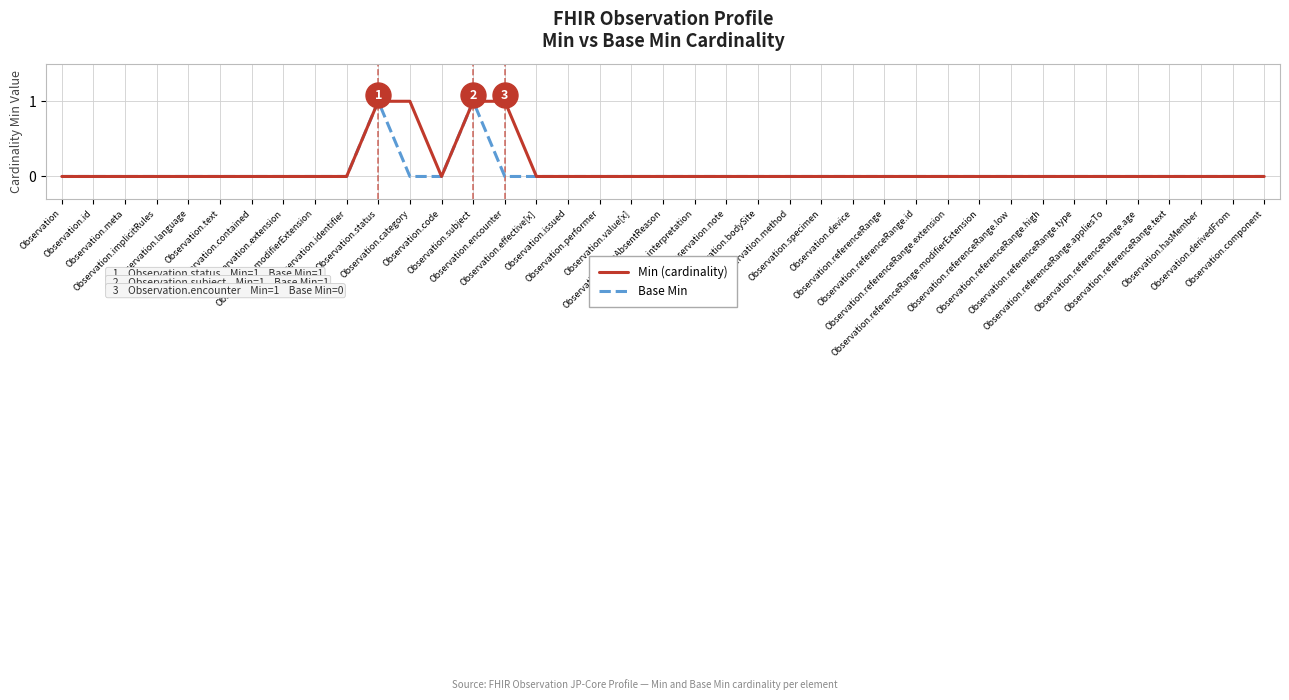

What are all the series names shown in the legend?

Min (cardinality), Base Min